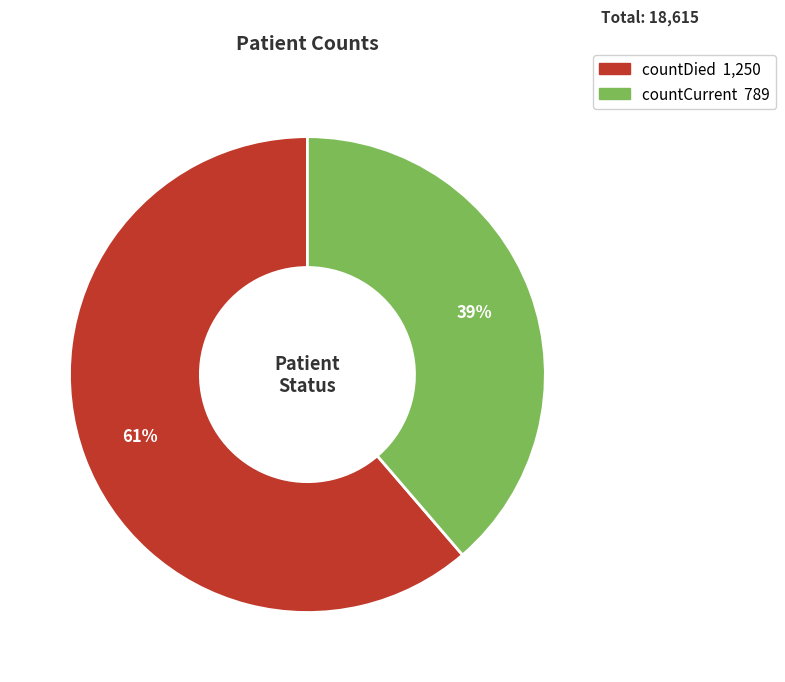

Is countDied the majority of the pie?

Yes